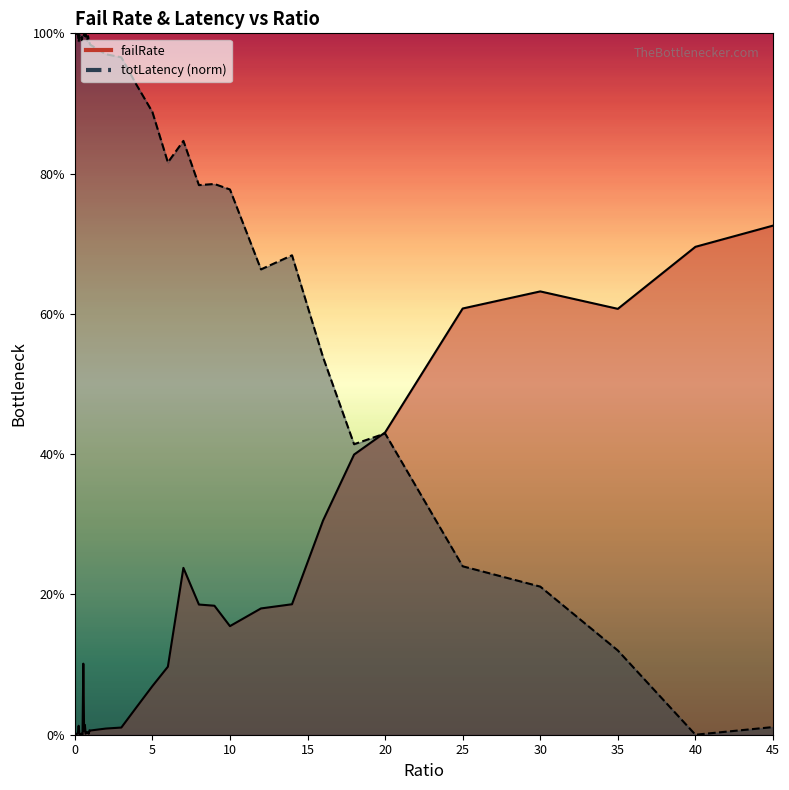

Reading right to left, what are all the values shown in this chart?

failRate: 45=0.7	40=0.7	35=0.6	30=0.6	25=0.6	20=0.4	18=0.4	16=0.3	14=0.2	12=0.2	10=0.2	9=0.2	8=0.2	7=0.2	6=0.1	5=0.1	4=0.0	3=0.0	2=0.0	1=0.0	0.95=0.0	0.9=0.0	0.85=0.0	0.8=0.0	0.75=0.0	0.7=0.0	0.65=0.0	0.6=0.0	0.55=0.1	0.5=0.0	0.45=0.0	0.4=0.0	0.35=0.0	0.3=0.0	0.25=0.0	0.2=0.0	0.15=0.0	0.1=0.0	0.05=0.0	0.0=0.0
totLatency_scaled: 45=0.0	40=0.0	35=0.1	30=0.2	25=0.2	20=0.4	18=0.4	16=0.5	14=0.7	12=0.7	10=0.8	9=0.8	8=0.8	7=0.8	6=0.8	5=0.9	4=0.9	3=1.0	2=1.0	1=1.0	0.95=1.0	0.9=1.0	0.85=1.0	0.8=1.0	0.75=1.0	0.7=1.0	0.65=1.0	0.6=1.0	0.55=1.0	0.5=1.0	0.45=1.0	0.4=1.0	0.35=1.0	0.3=1.0	0.25=1.0	0.2=1.0	0.15=1.0	0.1=1.0	0.05=1.0	0.0=1.0